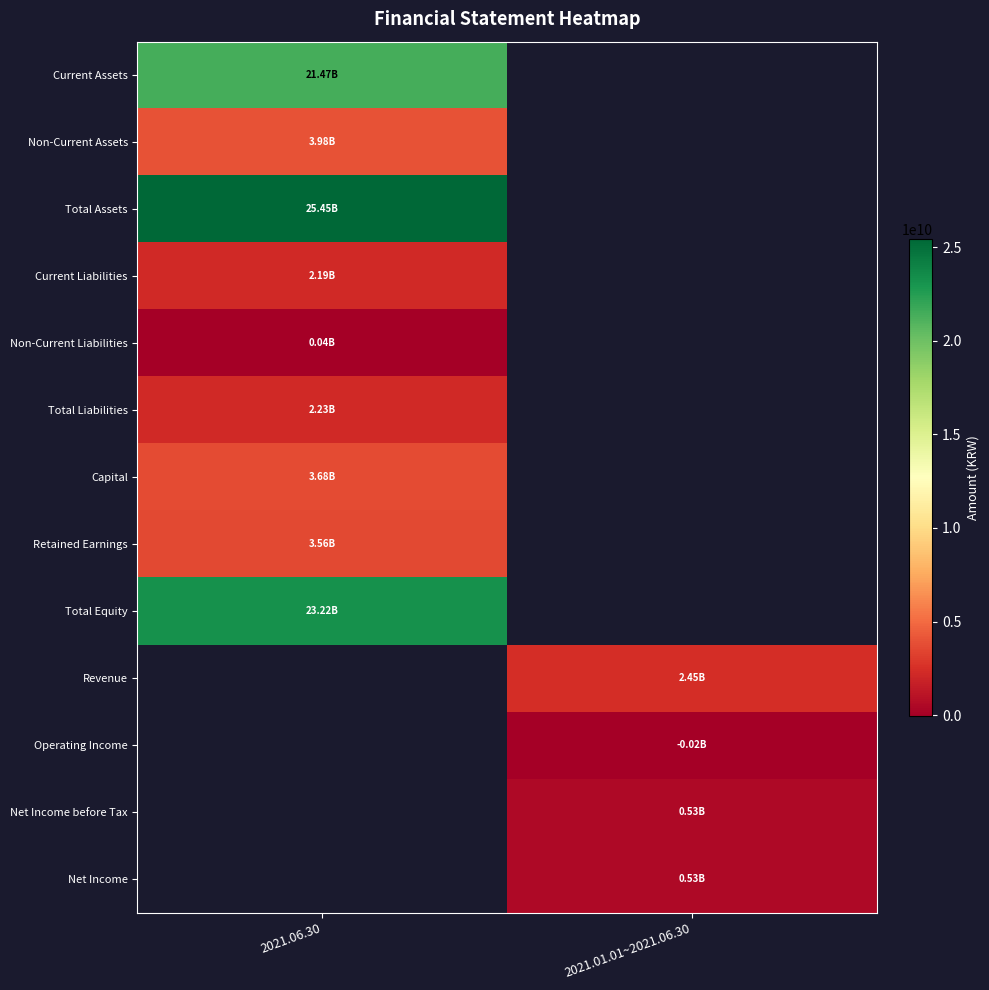

What is the maximum value for Capital?

3683037000.0